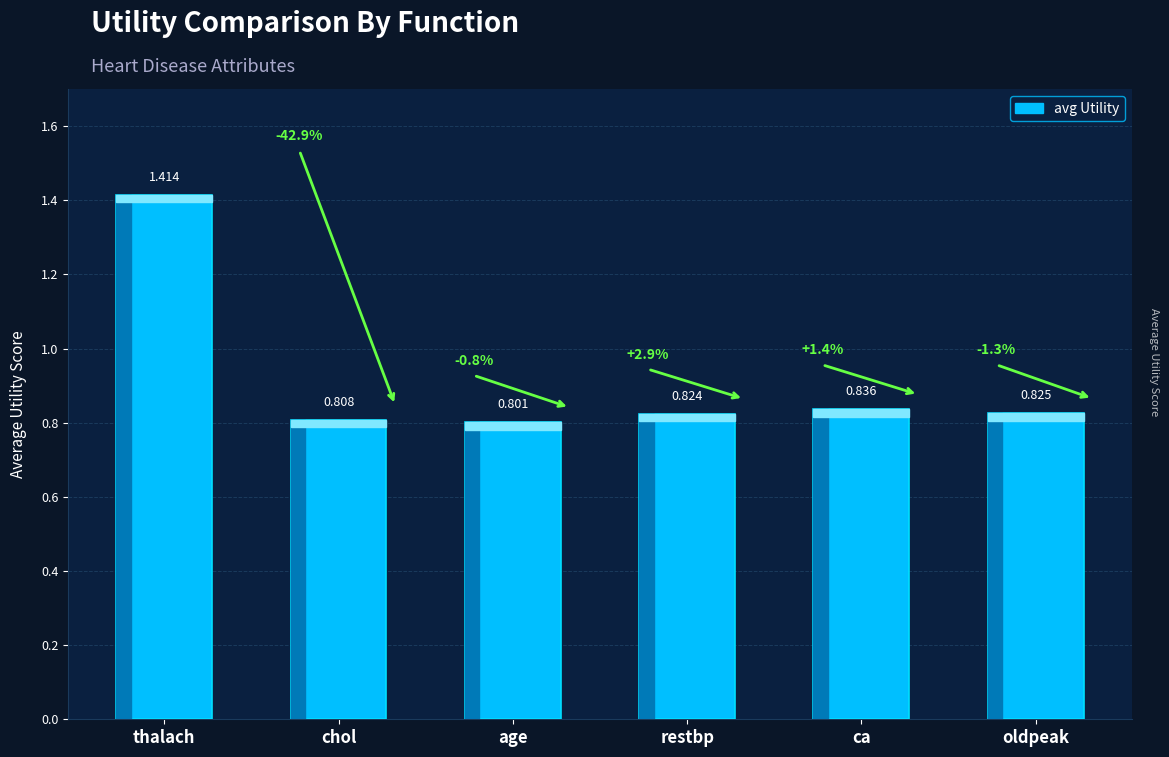

Between oldpeak and age, which is larger?

oldpeak